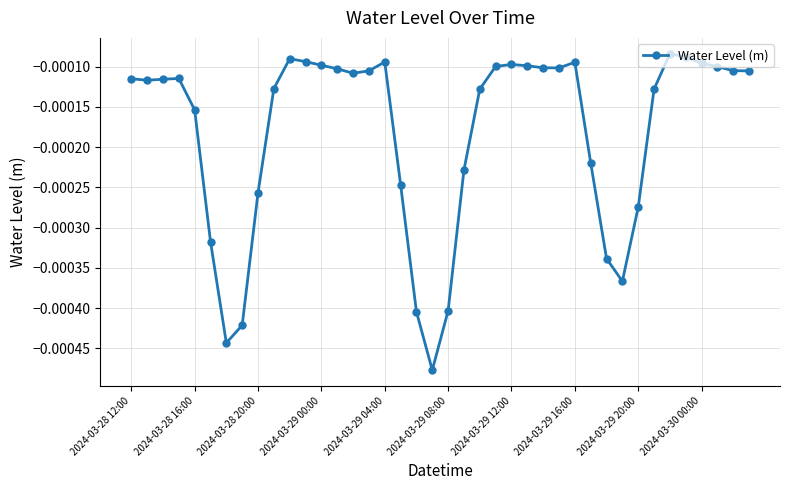

True or false: there are more than 2 points higher than both neighbors.

True